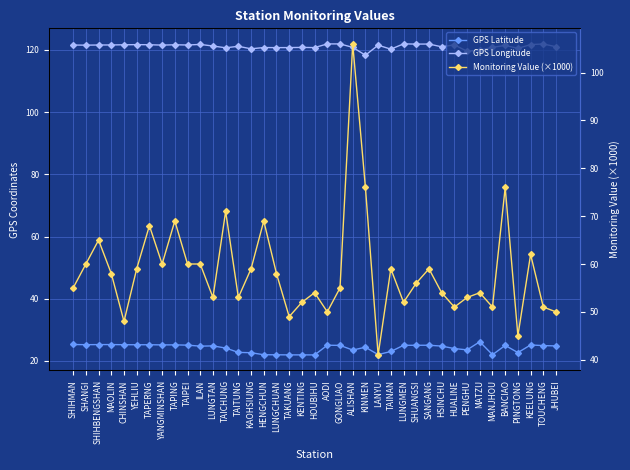

True or false: GPS Longitude and Monitoring Value (×1000) cross at least once.

False